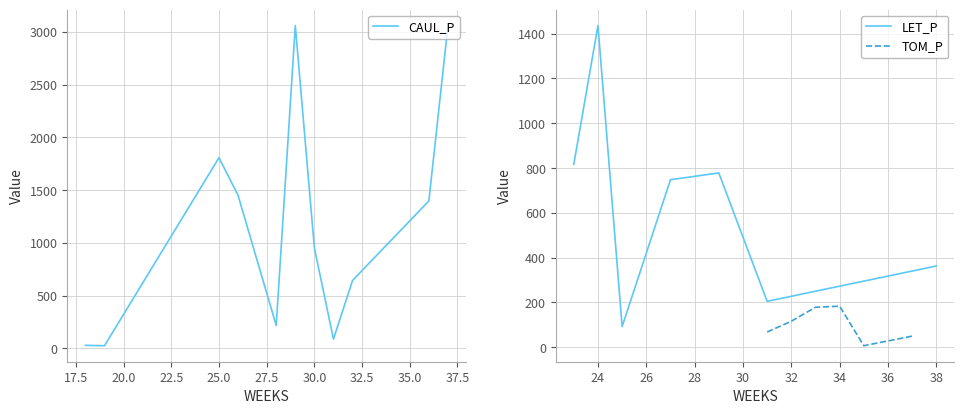

How many positive values does the TOM_P series have?

6